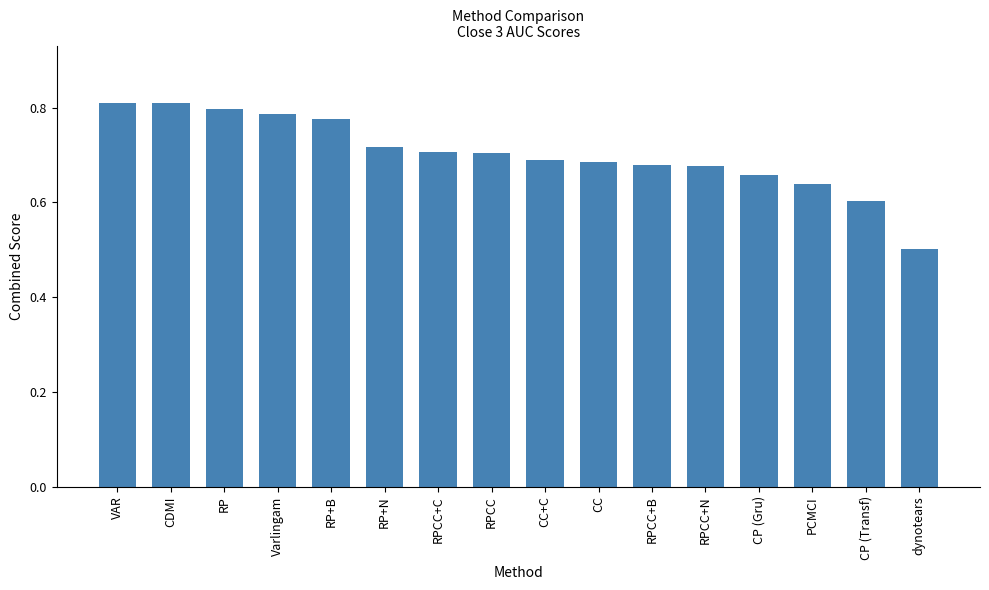

True or false: the data shows 0.9 at CC+C.

False